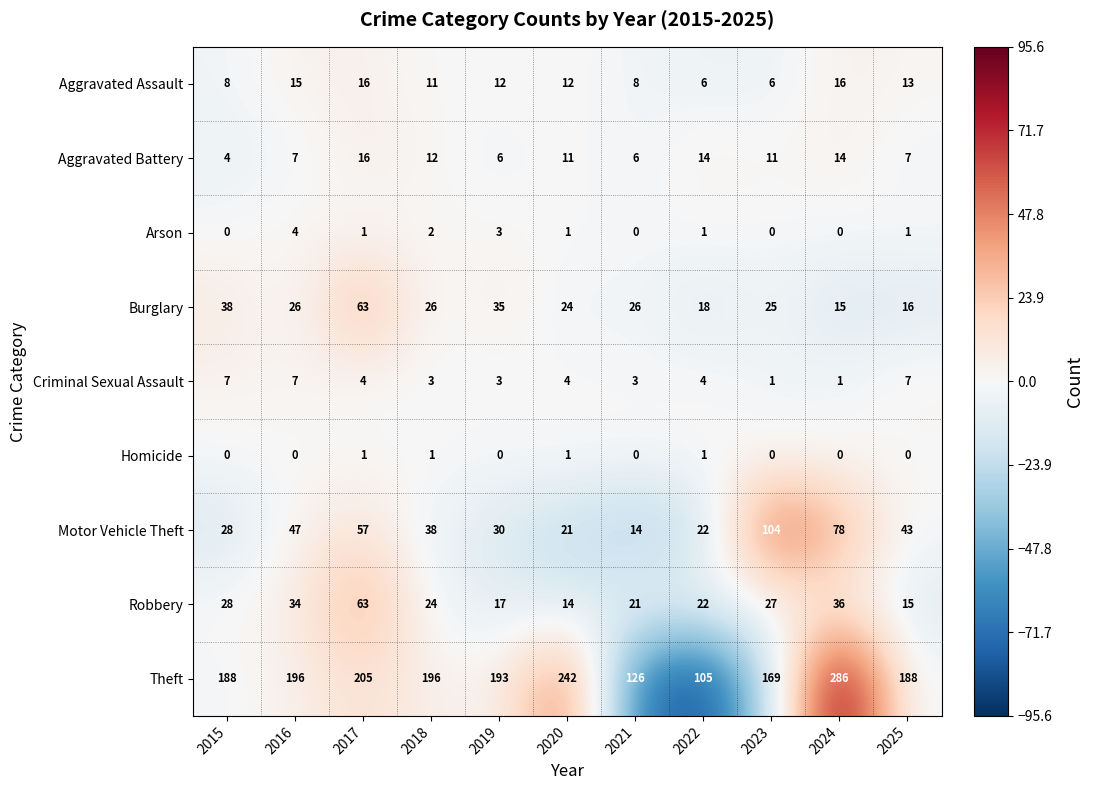

What is the highest value of the Burglary series?

63